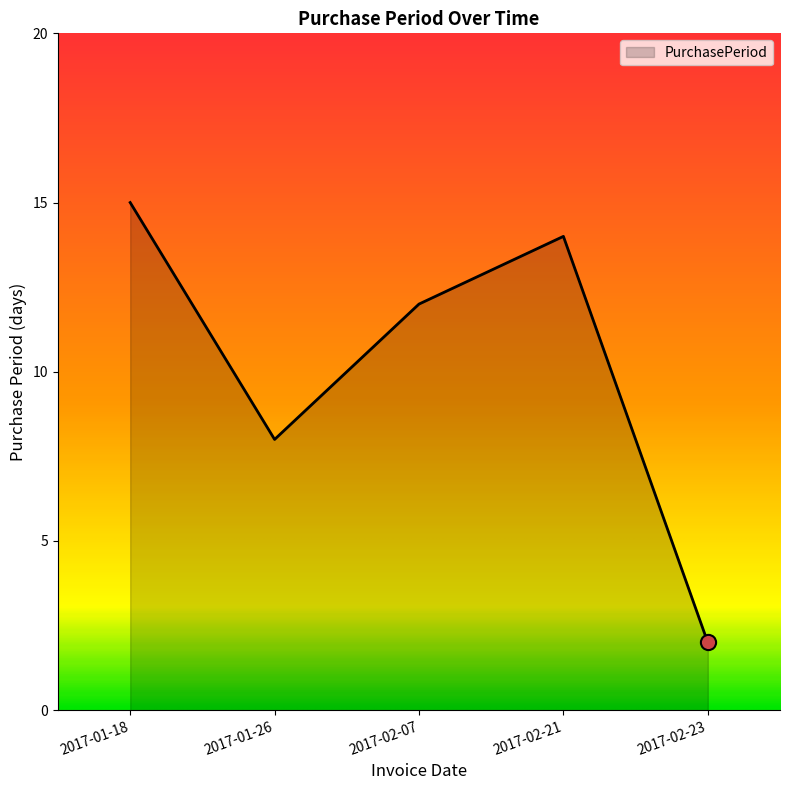

What is the change in value from 2017-02-21 to 2017-02-23?

-12